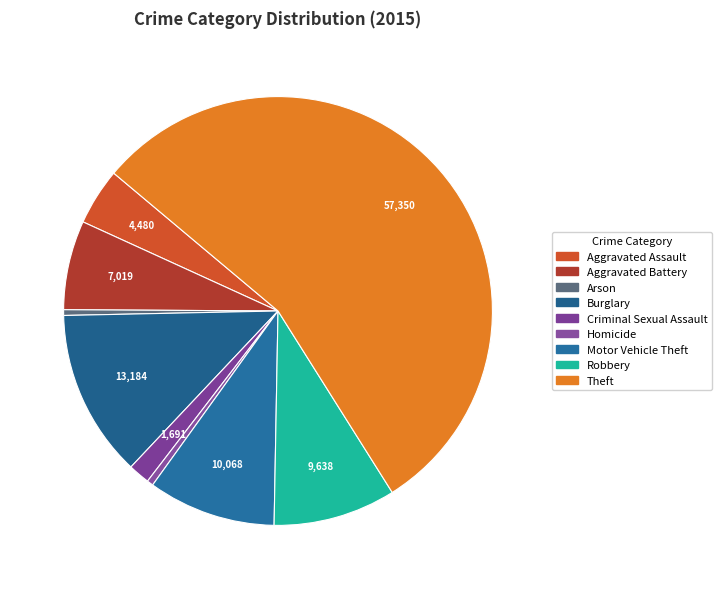

Which has a higher value, Robbery or Aggravated Battery?

Robbery